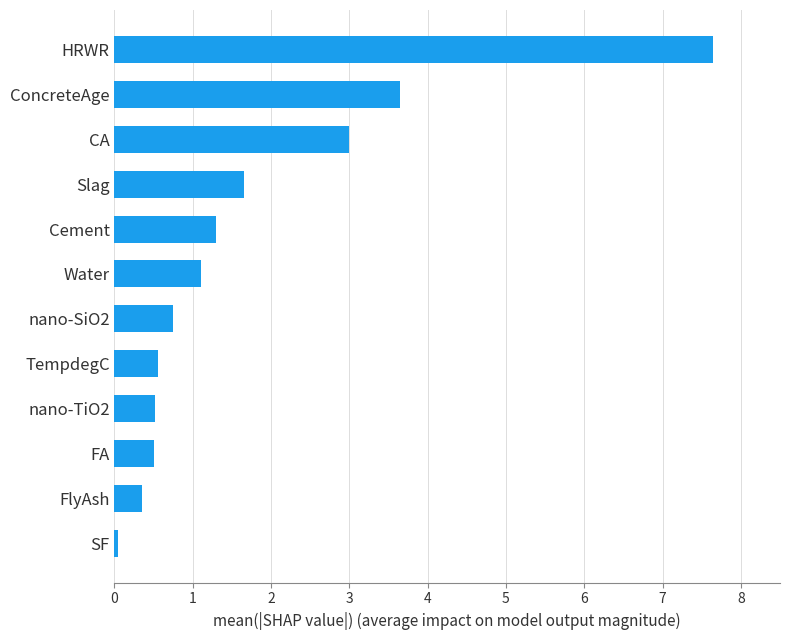

The value at ConcreteAge is 2.5. True or false?

False